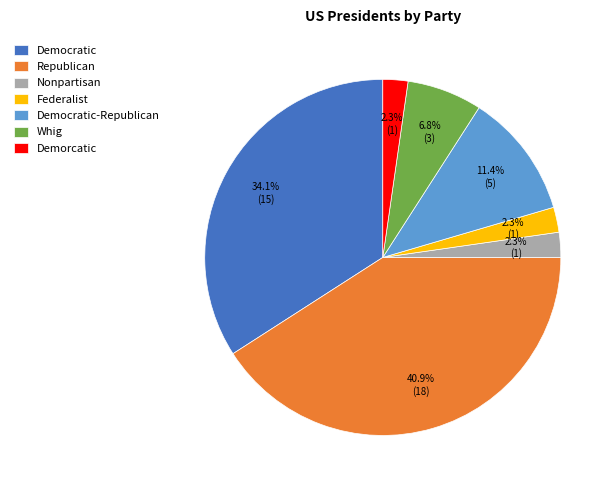

Which has a higher value, Demorcatic or Democratic-Republican?

Democratic-Republican